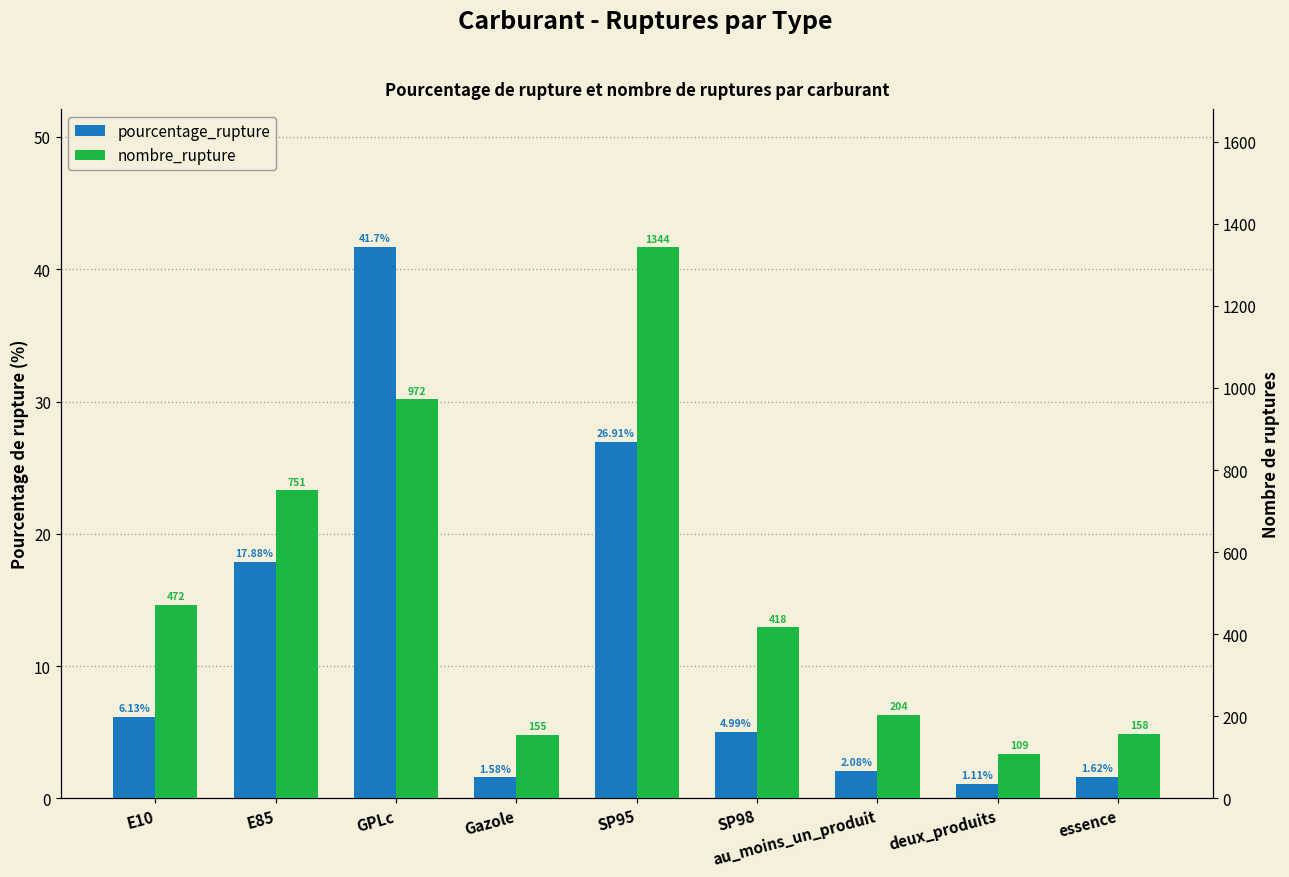

The value of pourcentage_rupture at au_moins_un_produit is 2.1. True or false?

True